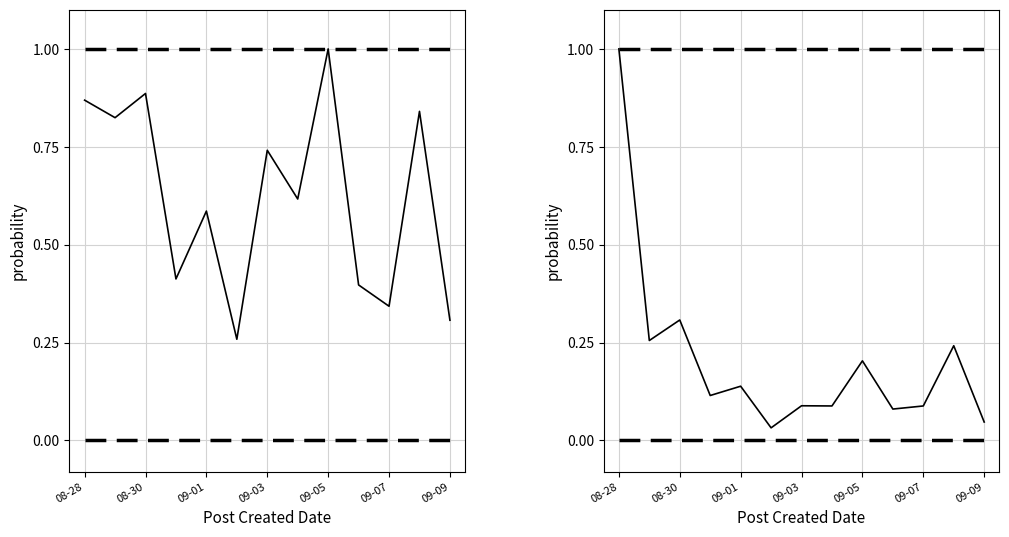

The value of Comments at 09-03 is 0.1. True or false?

True